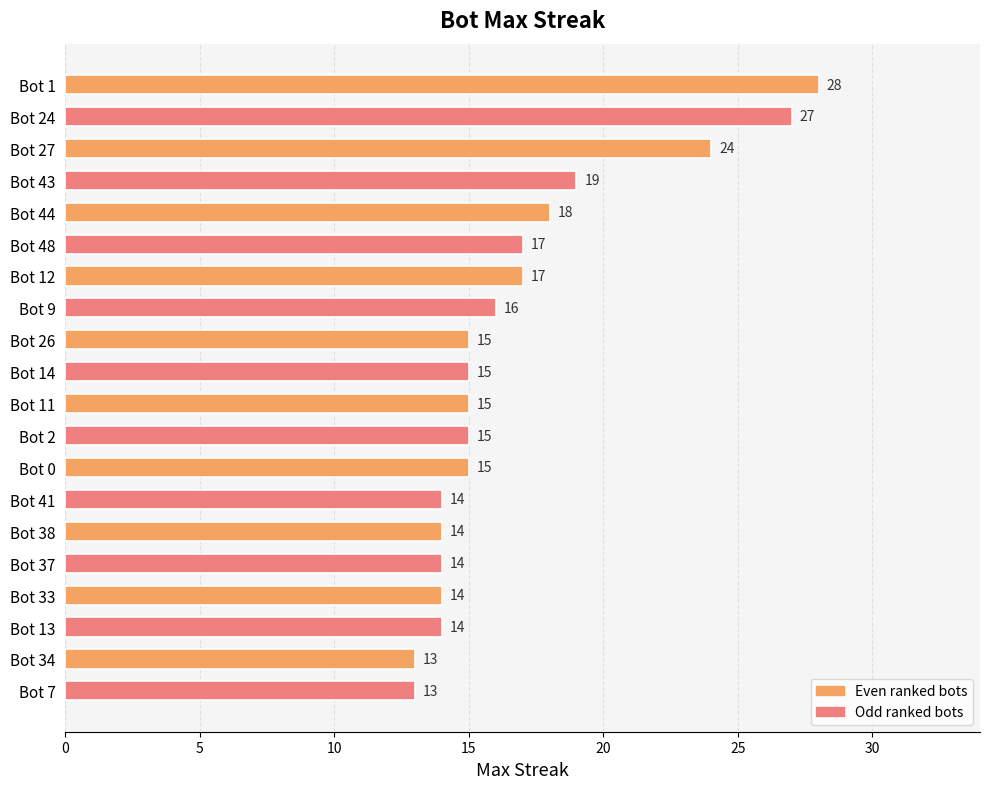

What is the difference between the maximum and minimum values?

15